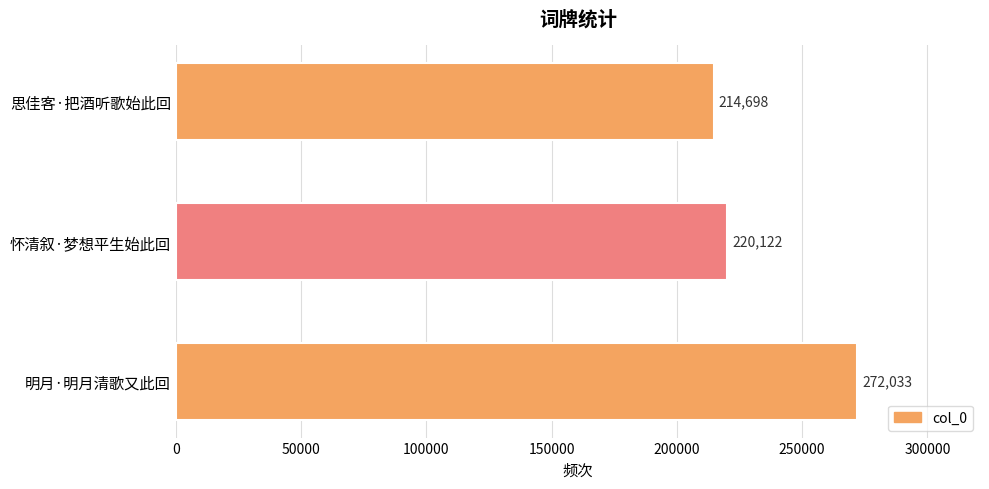

Approximately how many times larger is the value at 思佳客·把酒听歌始此回 compared to 明月·明月清歌又此回?

0.8